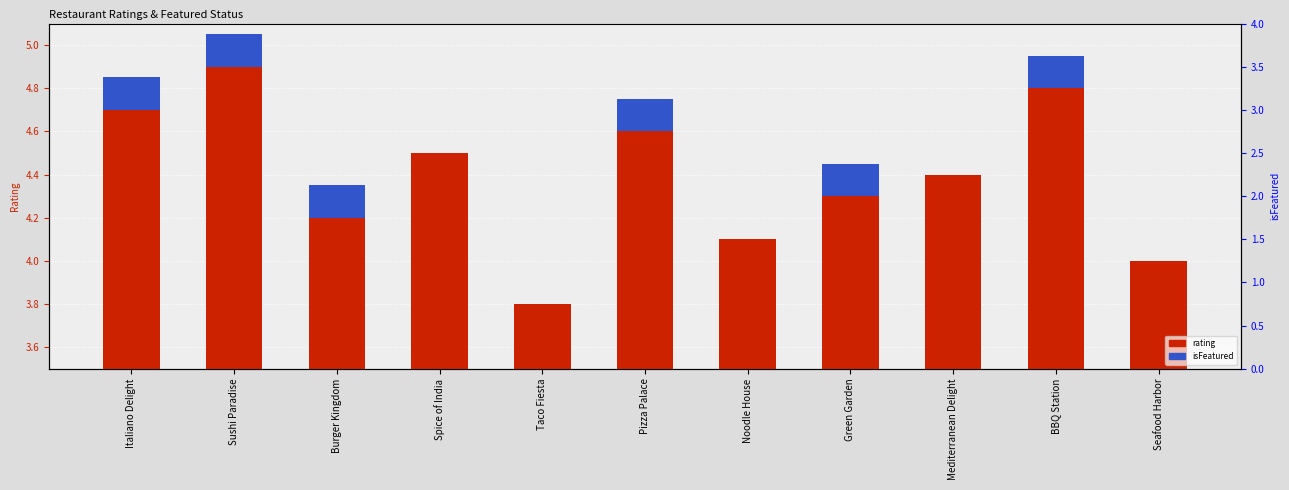

What is the label of the 3rd bar from the right?

Mediterranean Delight